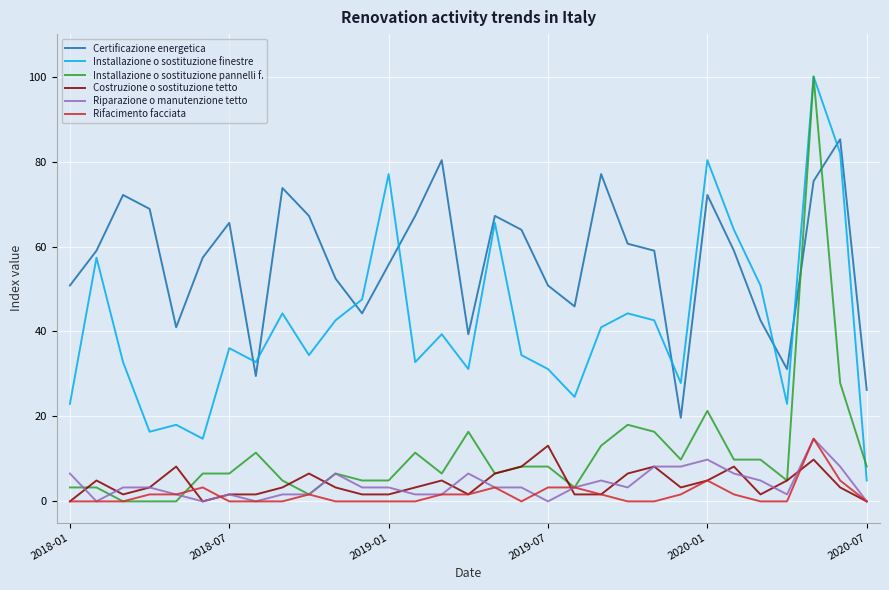

What is the greatest value displayed?

100.0